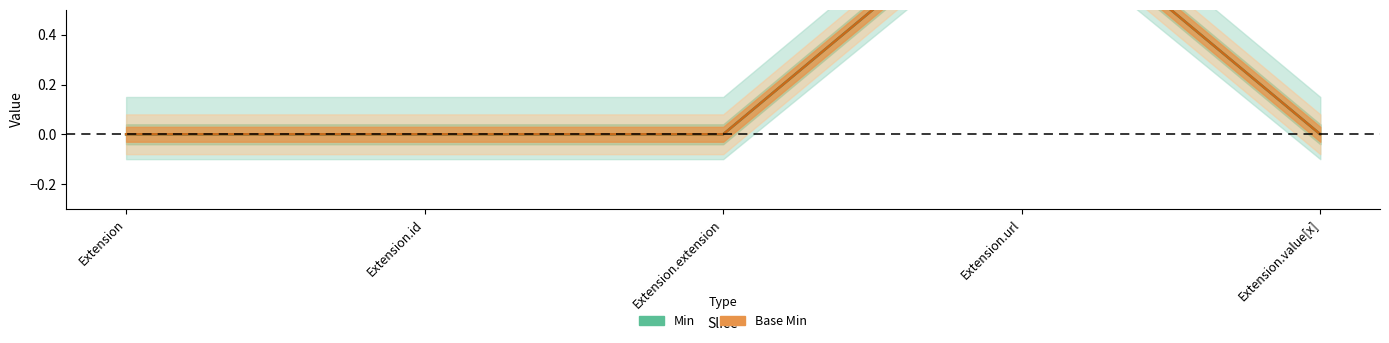

Which series has the largest range (max minus min)?

Min